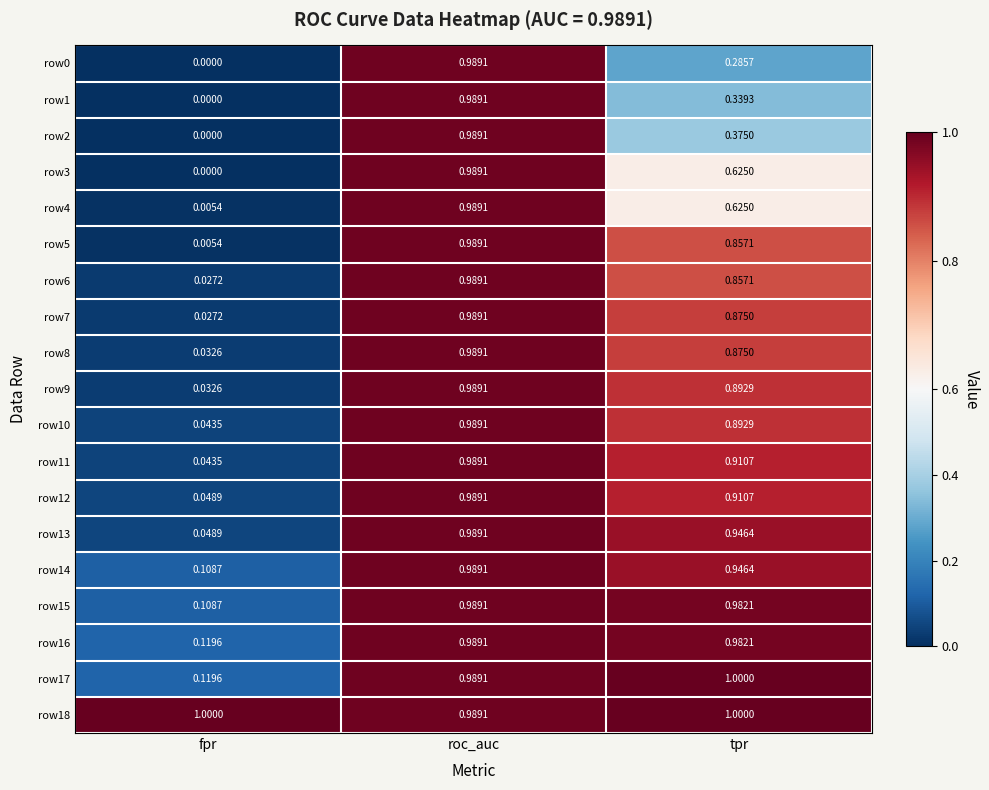

At which category does the chart reach its minimum across all series?

fpr